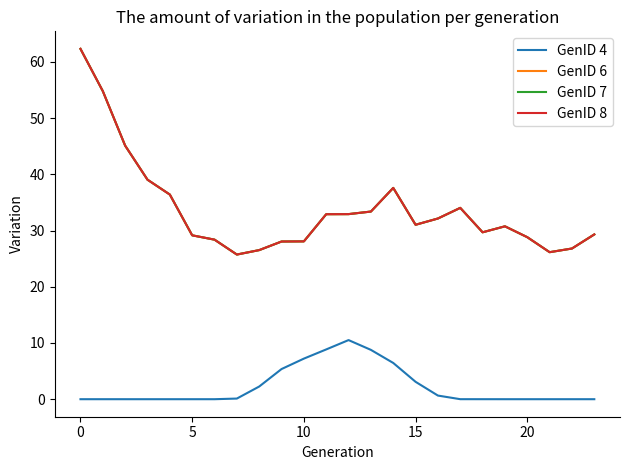

Does the chart display data point markers on the line(s)?

No